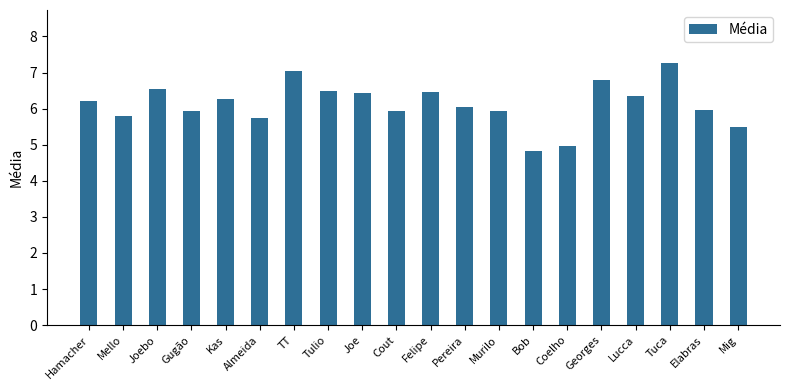

What is the sum of the values at Felipe and Almeida?

12.2